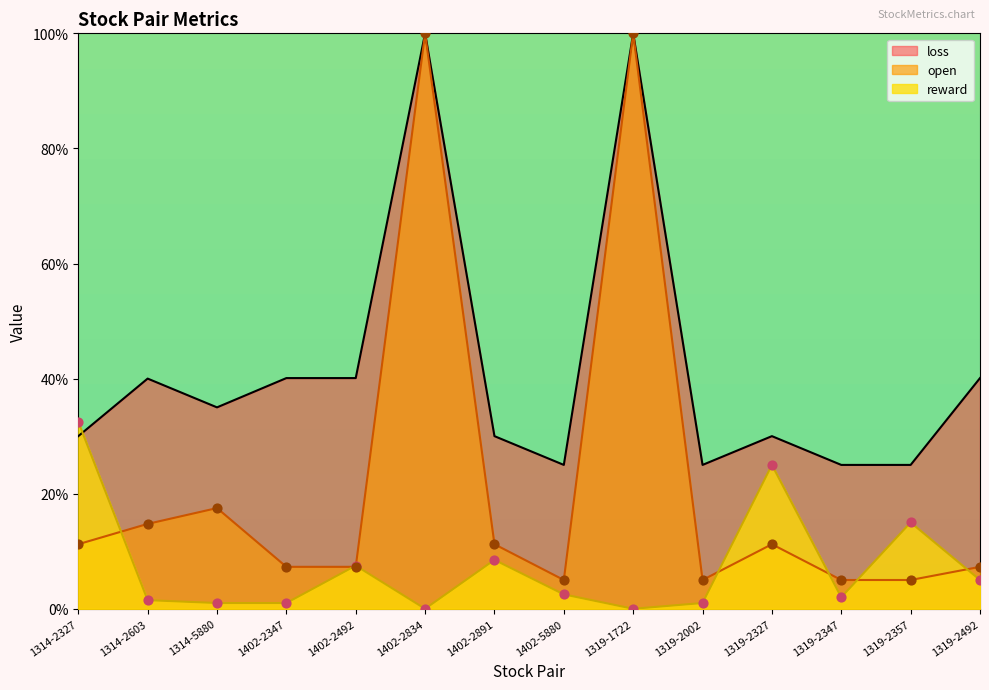

At which category is the sum across all series the highest?

1402-2834